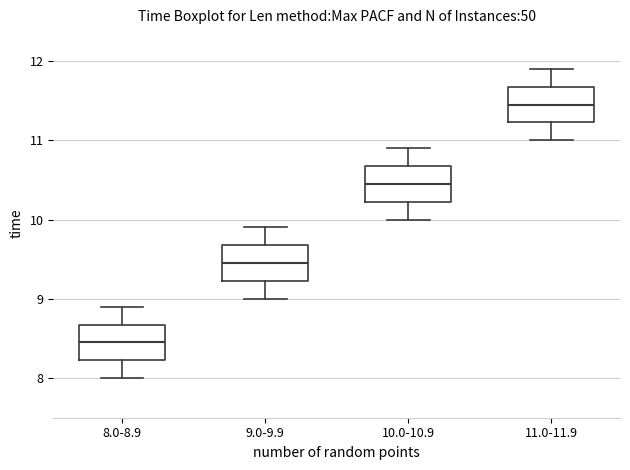

Reading left to right, read every box against the y-axis: the position of its median line, the range the box covers, and the ends of its whiskers. The values are not printed on the chart, so give them approximately, as read against the axis.

8.0-8.9: median 8.5, box 8.2 to 8.7, whiskers 8.0 to 8.9
9.0-9.9: median 9.5, box 9.2 to 9.7, whiskers 9.0 to 9.9
10.0-10.9: median 10.5, box 10.2 to 10.7, whiskers 10.0 to 10.9
11.0-11.9: median 11.5, box 11.2 to 11.7, whiskers 11.0 to 11.9